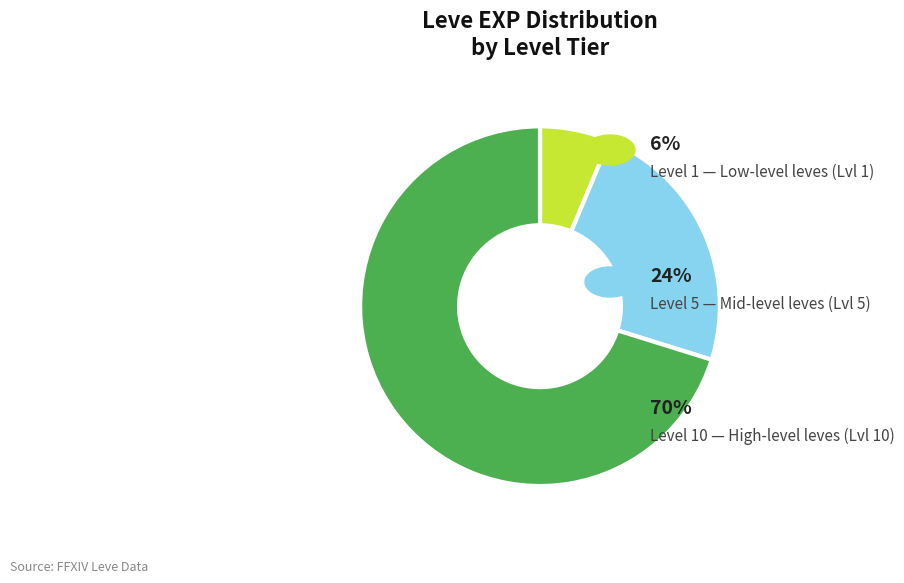

Does any single category account for the majority?

Yes